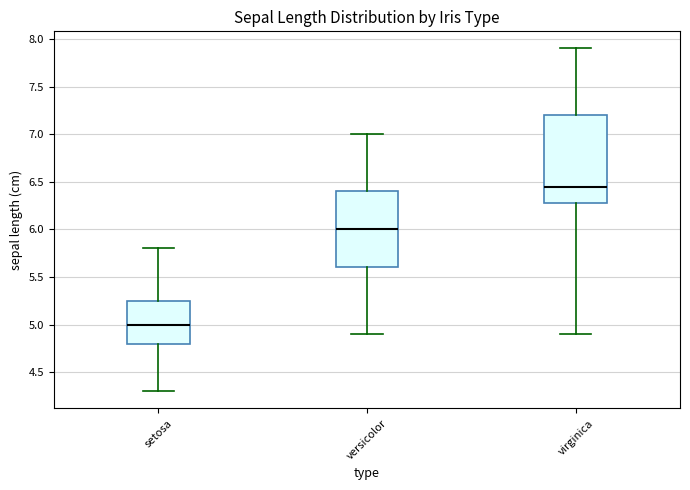

Where is the lower edge of the box for versicolor on the y-axis? The values are not printed on the chart, so give them approximately, as read against the axis.

5.60